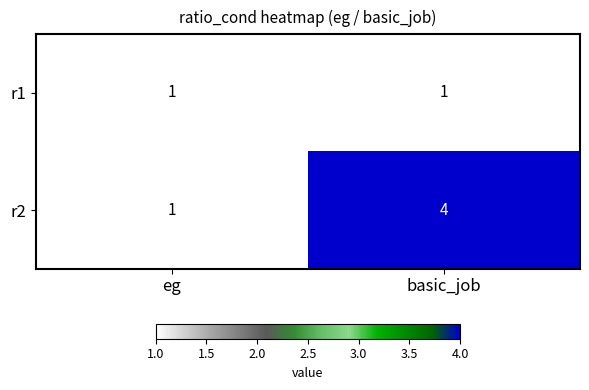

What is the approximate value of r2 at basic_job?

4